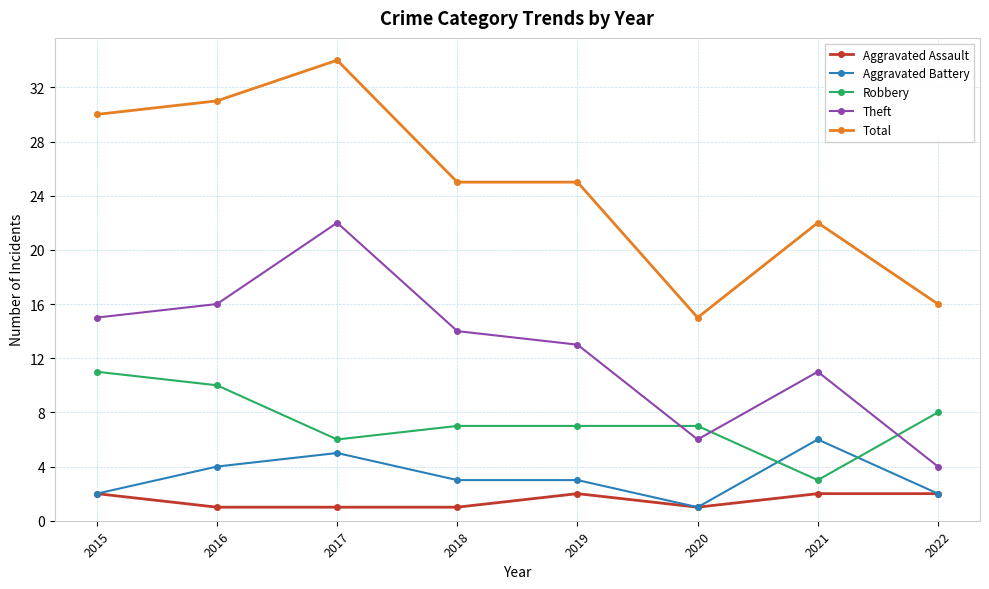

Between which two adjacent categories do Robbery and Aggravated Battery first intersect?

2020 and 2021